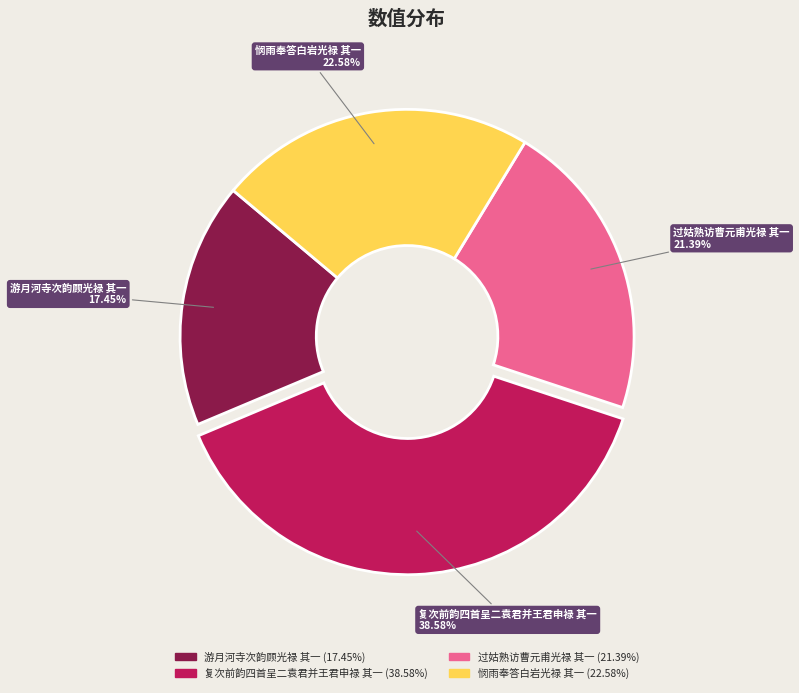

To the nearest percent, what percentage of the pie is 游月河寺次韵顾光禄 其一?

17%